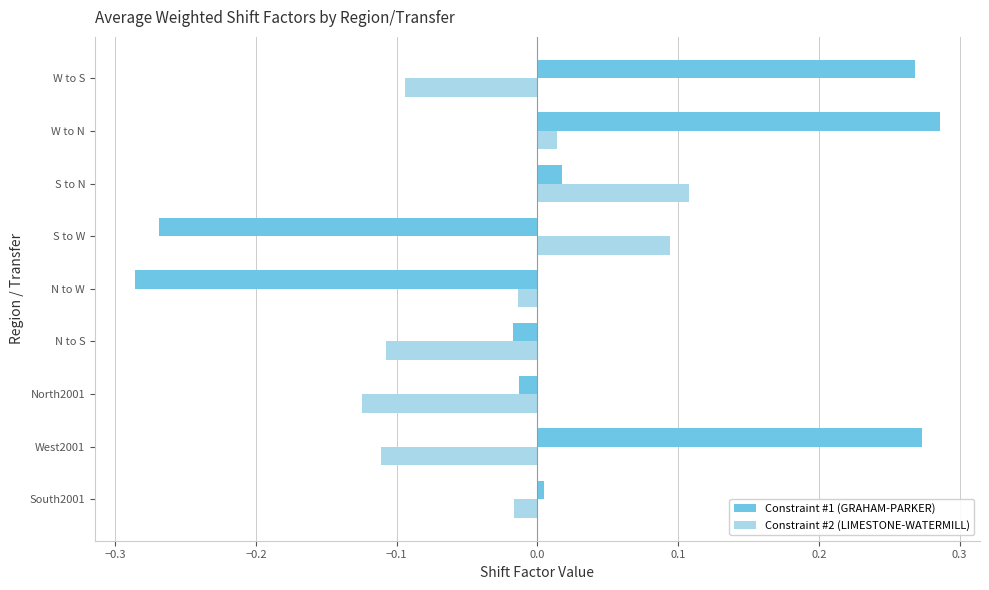

Which series has the largest total across all categories?

Constraint #1 (GRAHAM-PARKER)